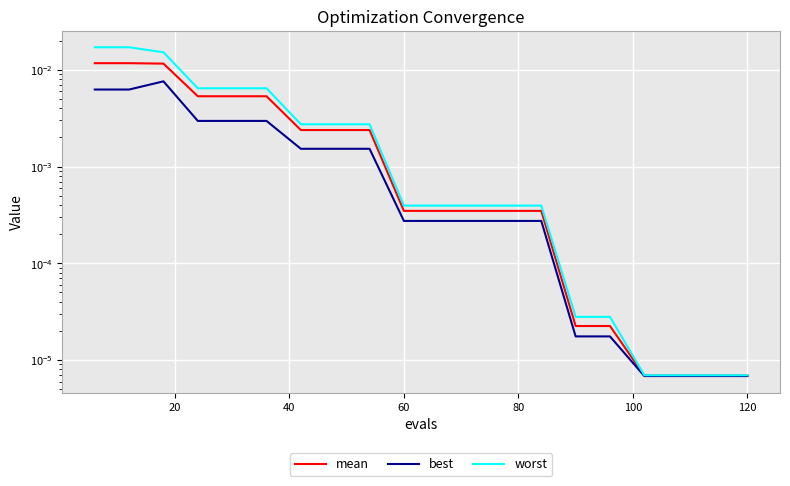

Which series has the largest range (max minus min)?

worst